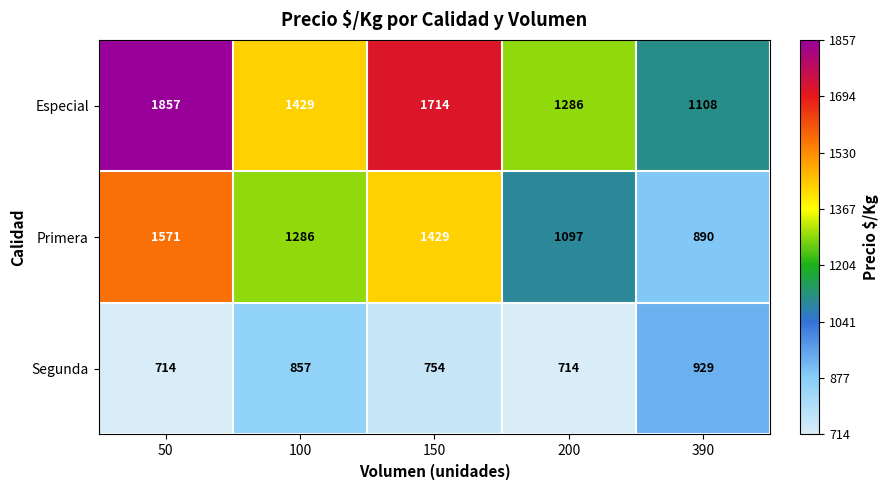

What is the greatest value displayed?

1857